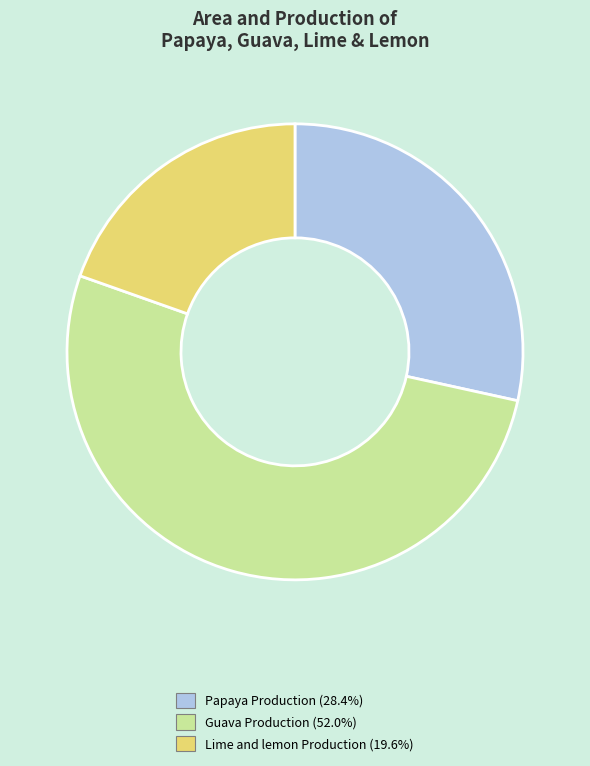

Is there any slice that represents more than half of the pie?

Yes